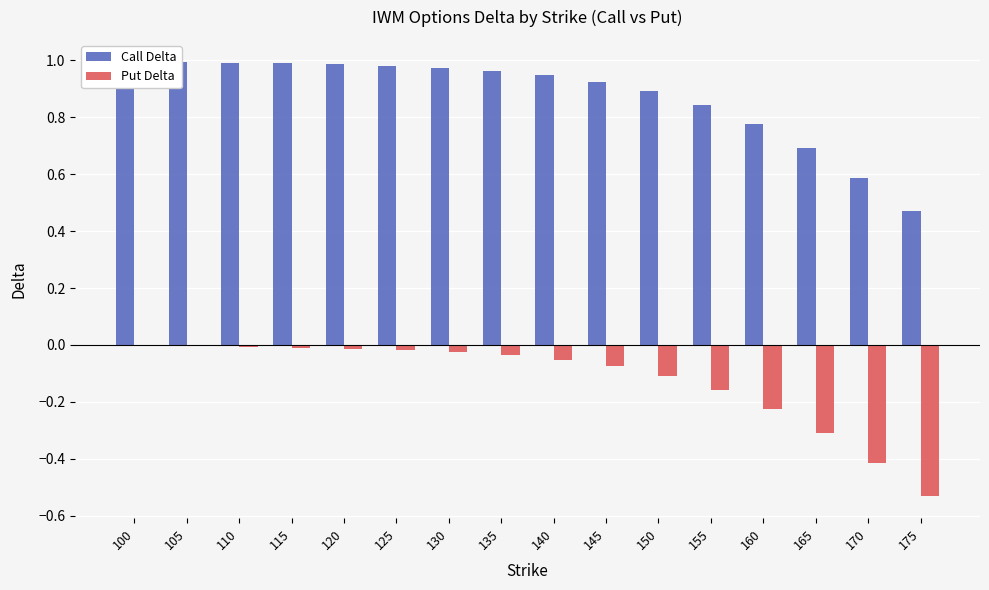

Rank the series at 145 from lowest to highest value.

Put Delta, Call Delta